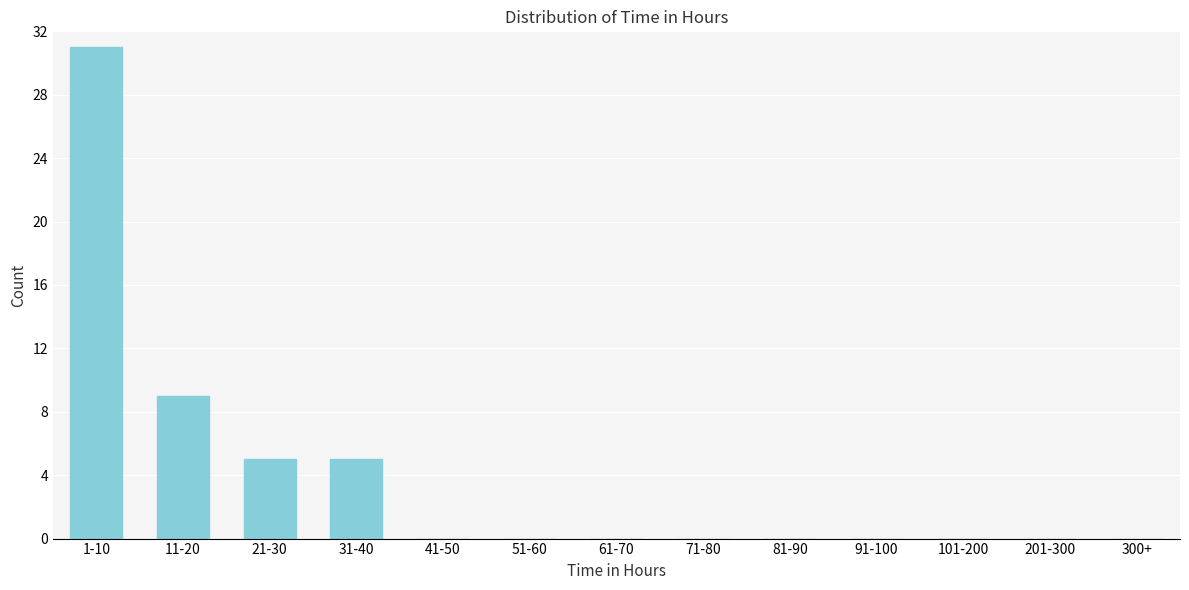

Reading left to right, what are all the values shown in this chart?

1-10=31	11-20=9	21-30=5	31-40=5	41-50=0	51-60=0	61-70=0	71-80=0	81-90=0	91-100=0	101-200=0	201-300=0	300+=0